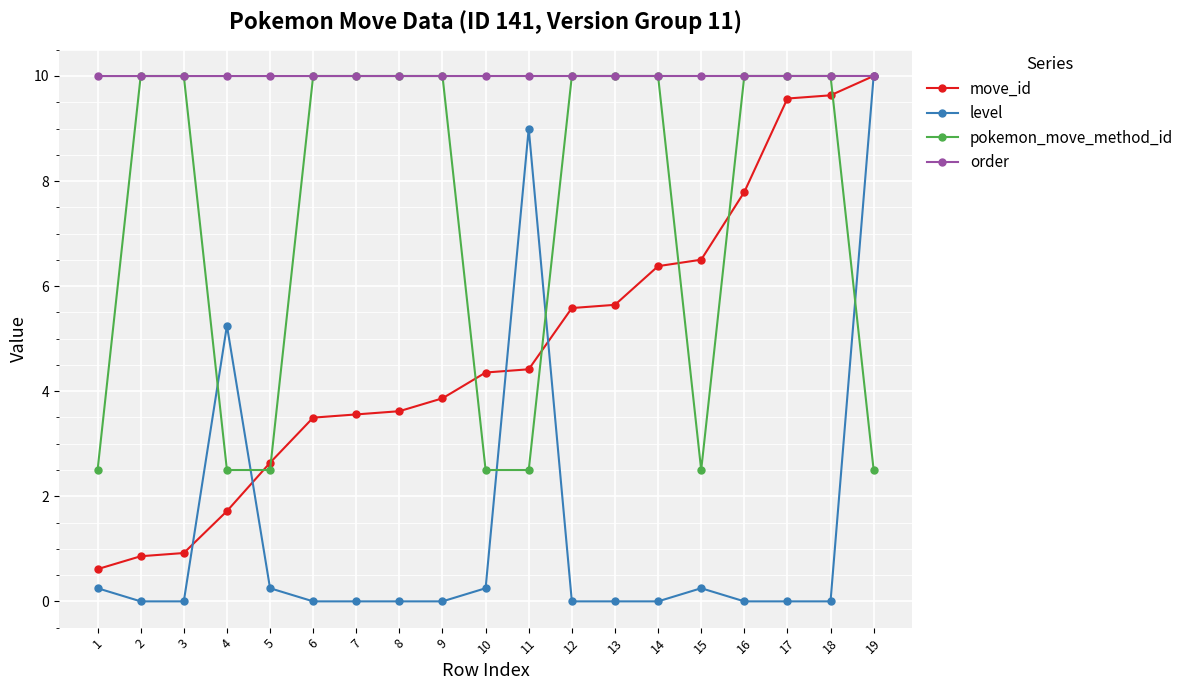

What is the difference between the maximum and minimum values in the pokemon_move_method_id series?

7.5